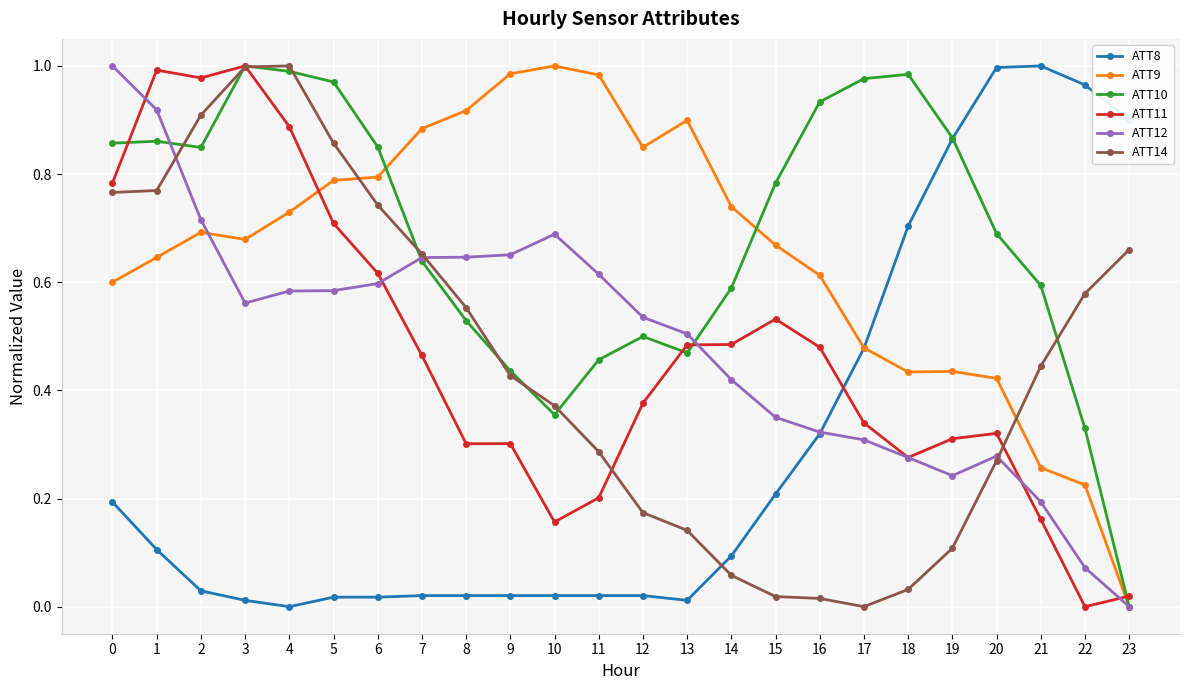

How many data points does each series have?

24